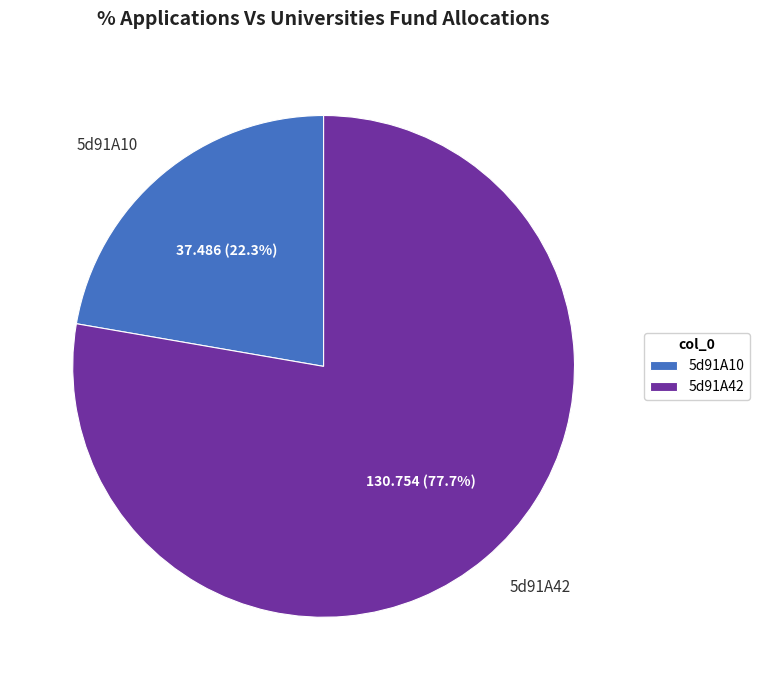

To the nearest percent, what is the difference between the largest and smallest slice percentages?

55%